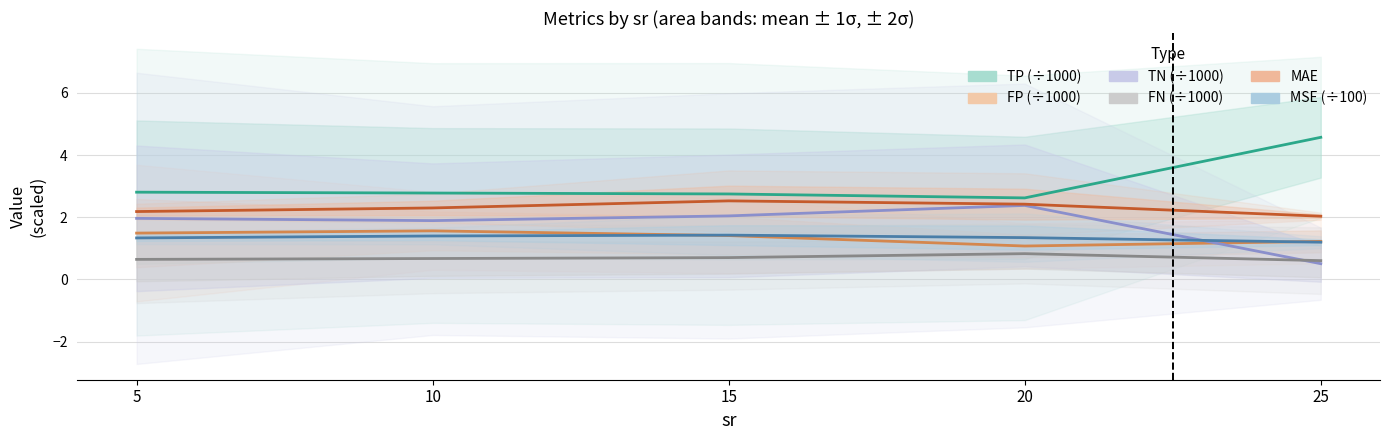

Does the chart display data point markers on the line(s)?

No